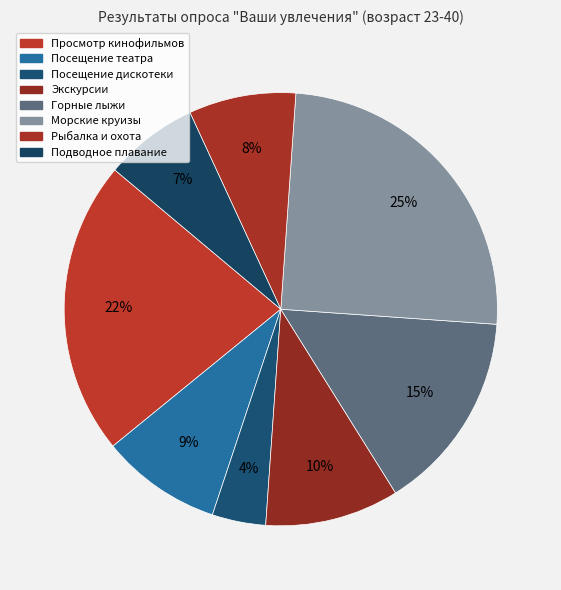

What percentage is the Рыбалка и охота slice, to the nearest percent?

8%